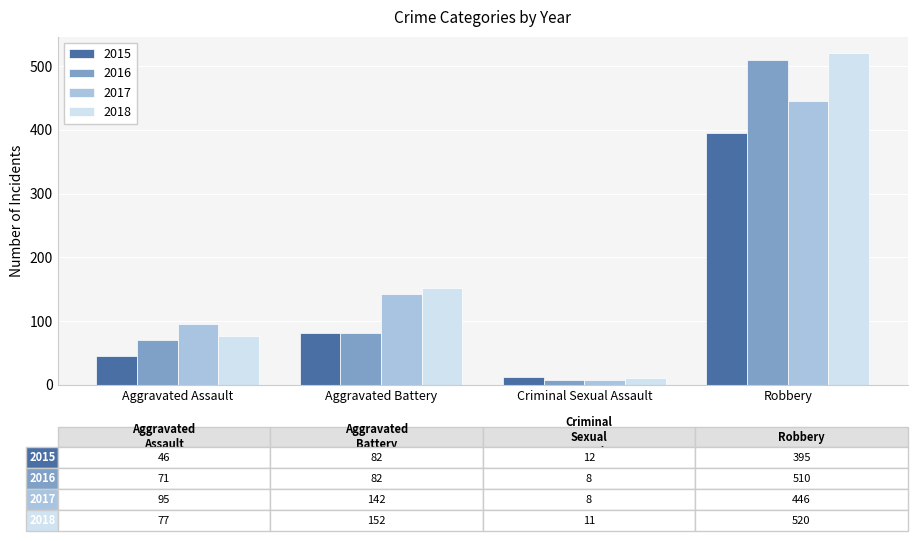

What is the difference between the highest and lowest values at Robbery?

125